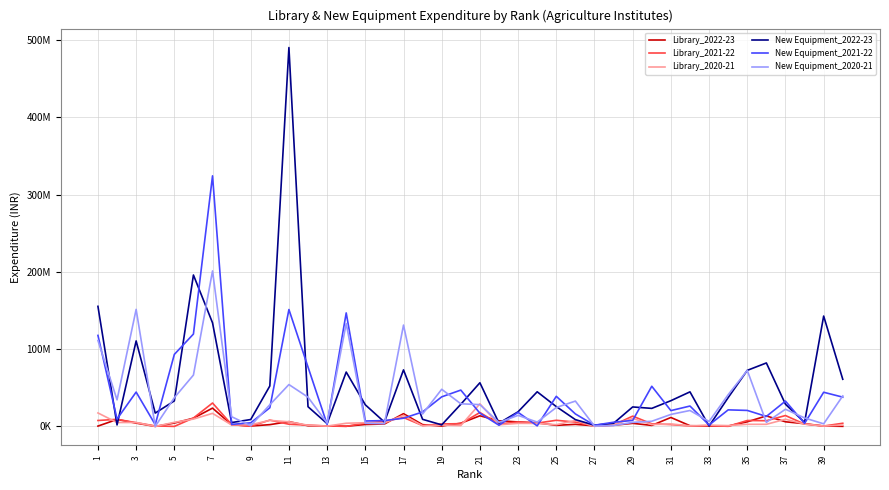

Is this an area chart (filled region under the line)?

No